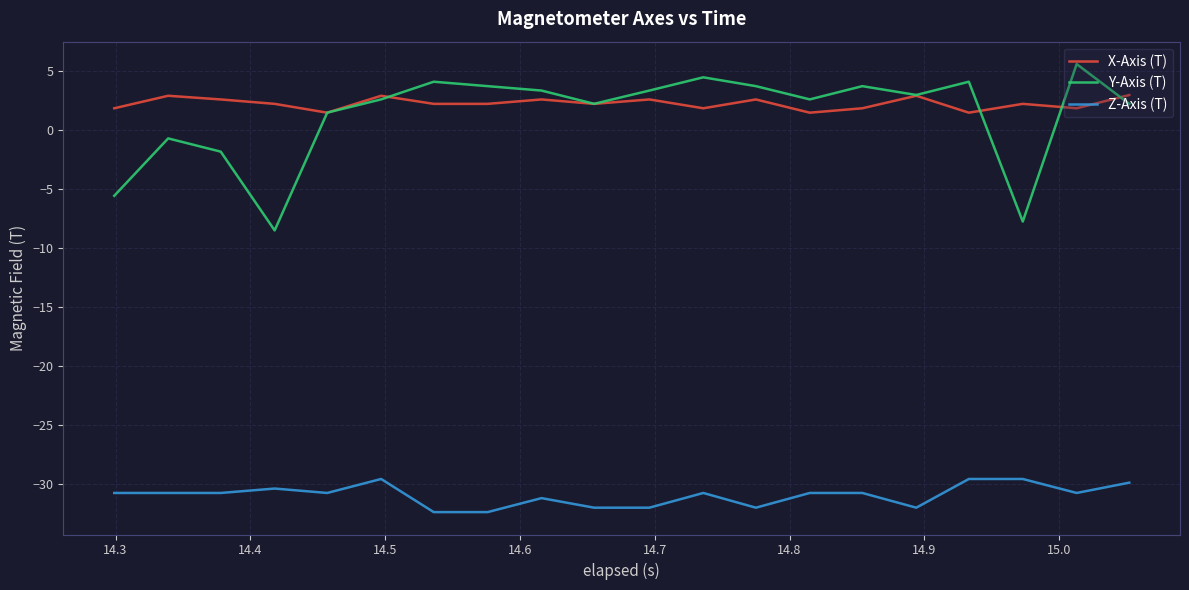

True or false: Z-Axis (T) and X-Axis (T) cross at least once.

False